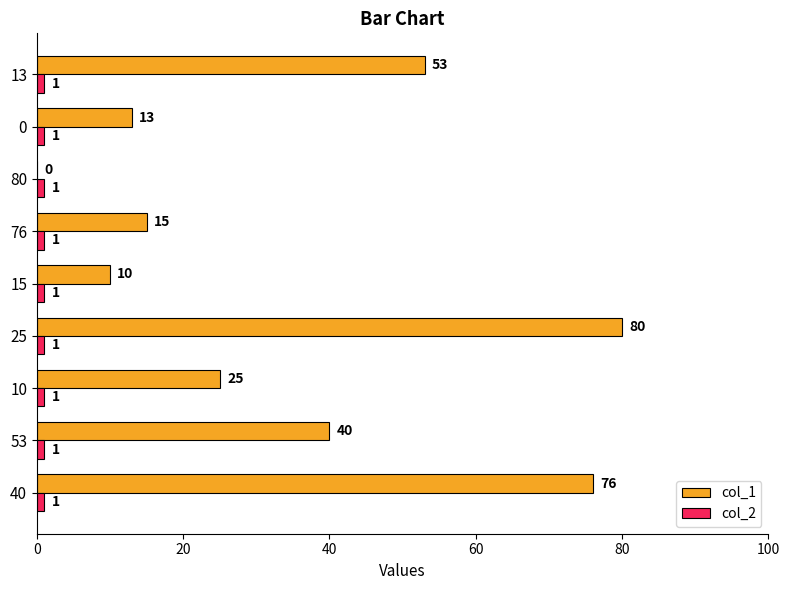

True or false: col_1 has a value of 10 at 15.

True